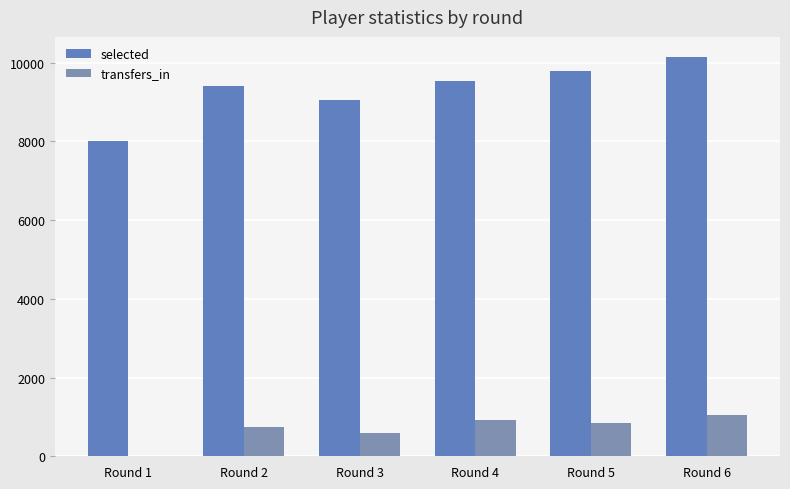

What is the difference between the highest and lowest values at Round 2?

8668